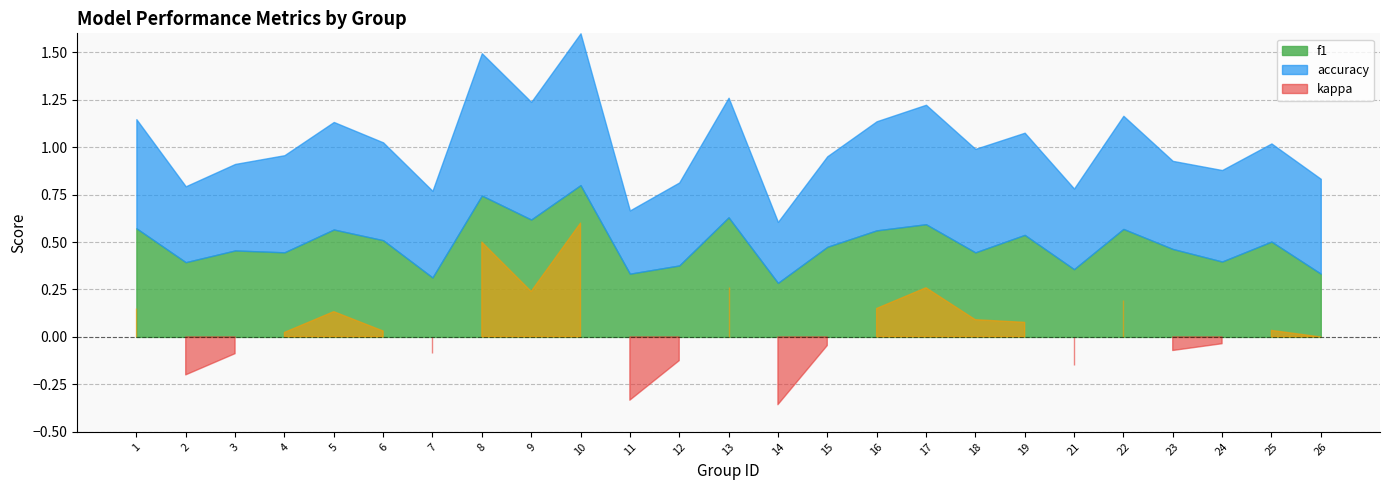

How many lines are shown in the chart?

3